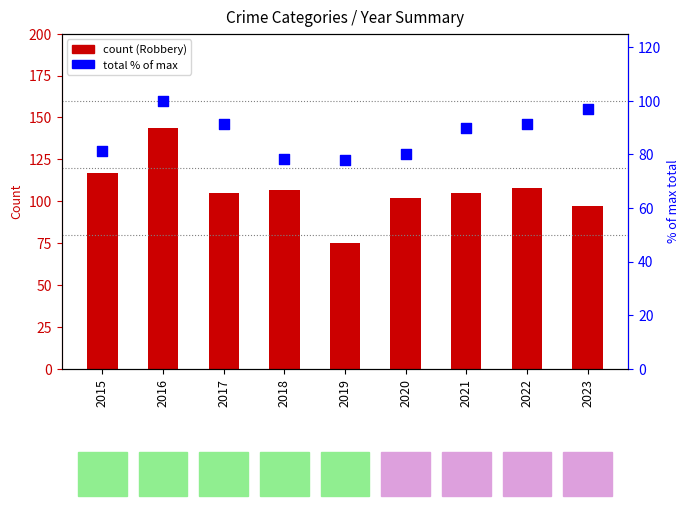

Which series has the largest Y range (max minus min)?

Robbery